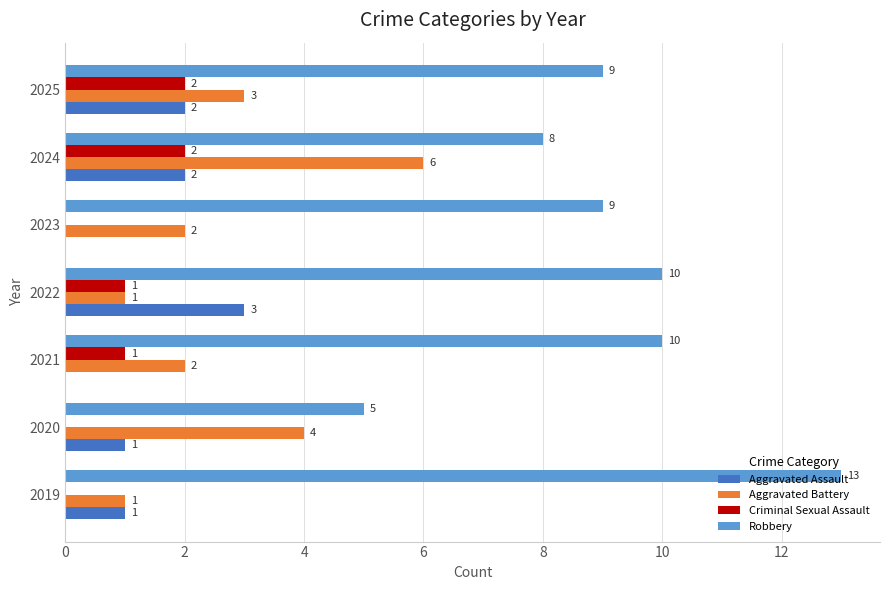

Is it true that Criminal Sexual Assault equals 1 at 2025?

False